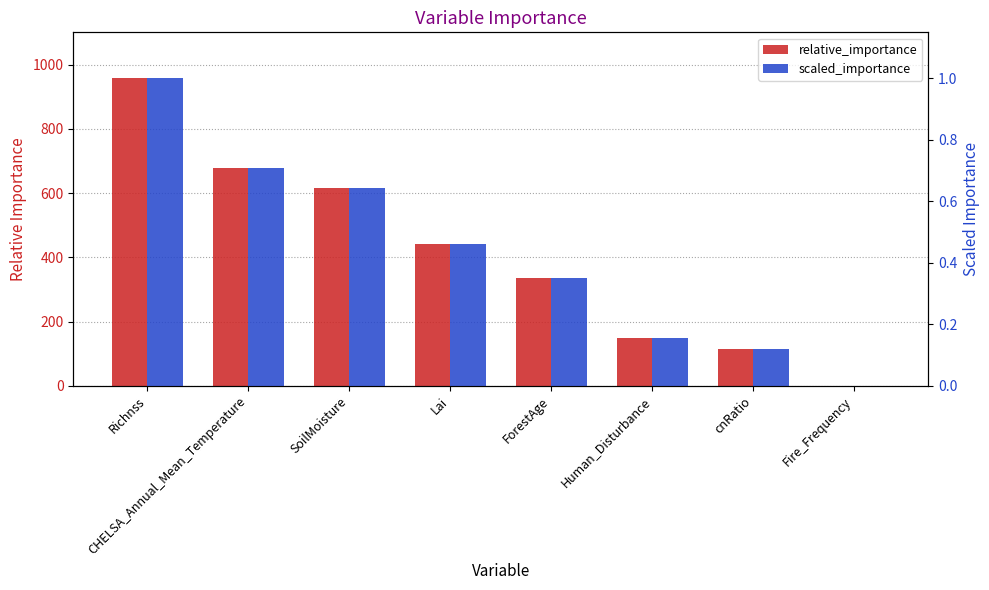

Which label corresponds to the smallest value in the chart?

Fire_Frequency